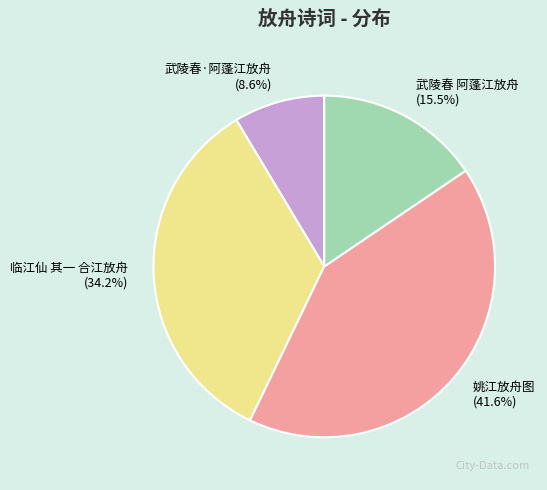

Which slice is the smallest?

武陵春·阿蓬江放舟